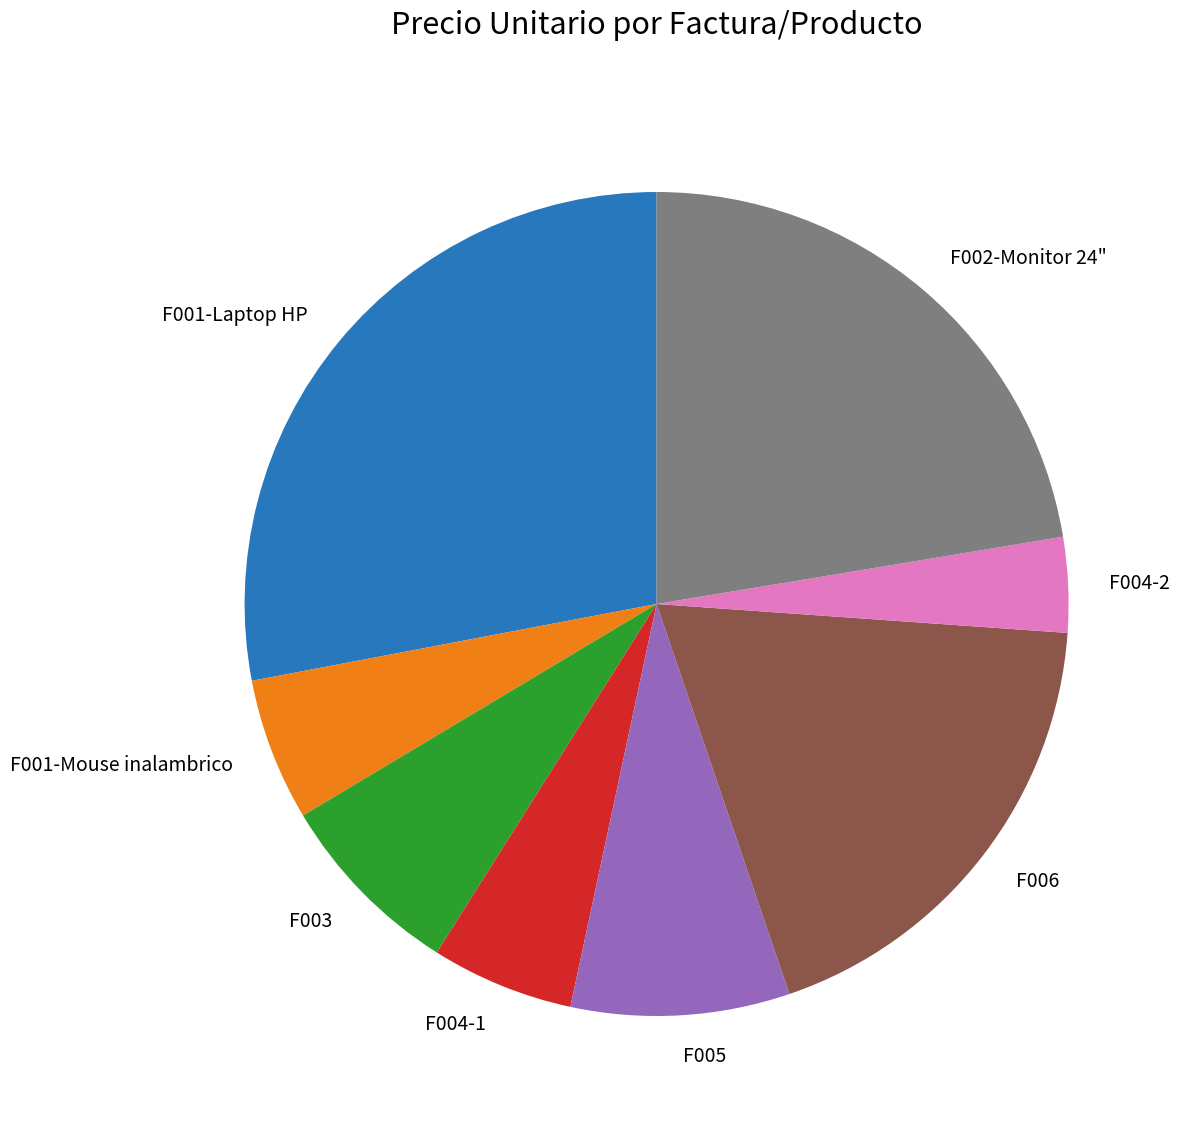

Approximately how many times larger is the value at F005 compared to F004-1?

1.5